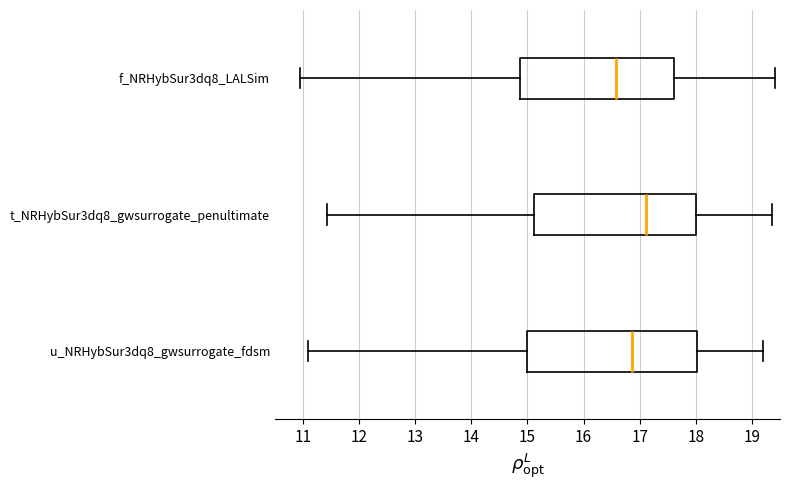

Which box's median line is the furthest to the right?

t_NRHybSur3dq8_gwsurrogate_penultimate